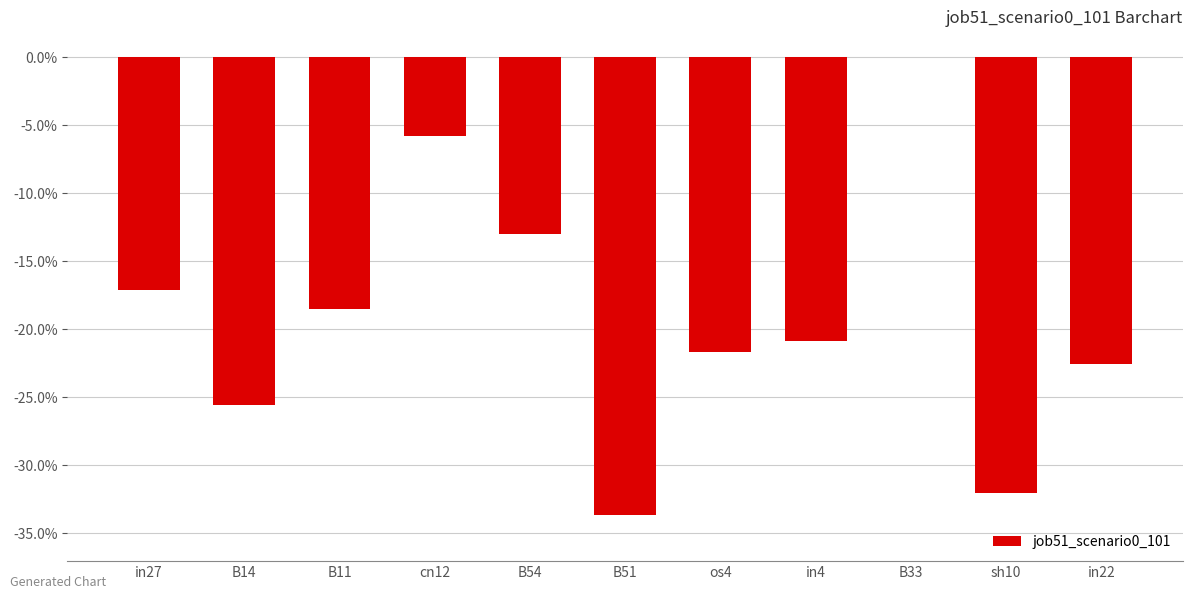

At which label is the value closest to 0?

B33